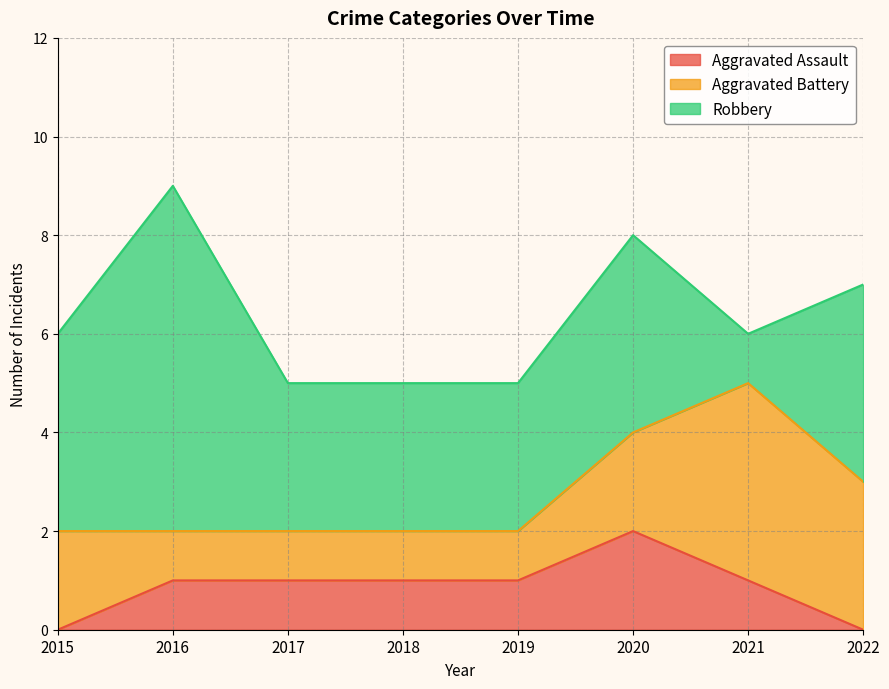

What is the total value across all series at 2020?

8